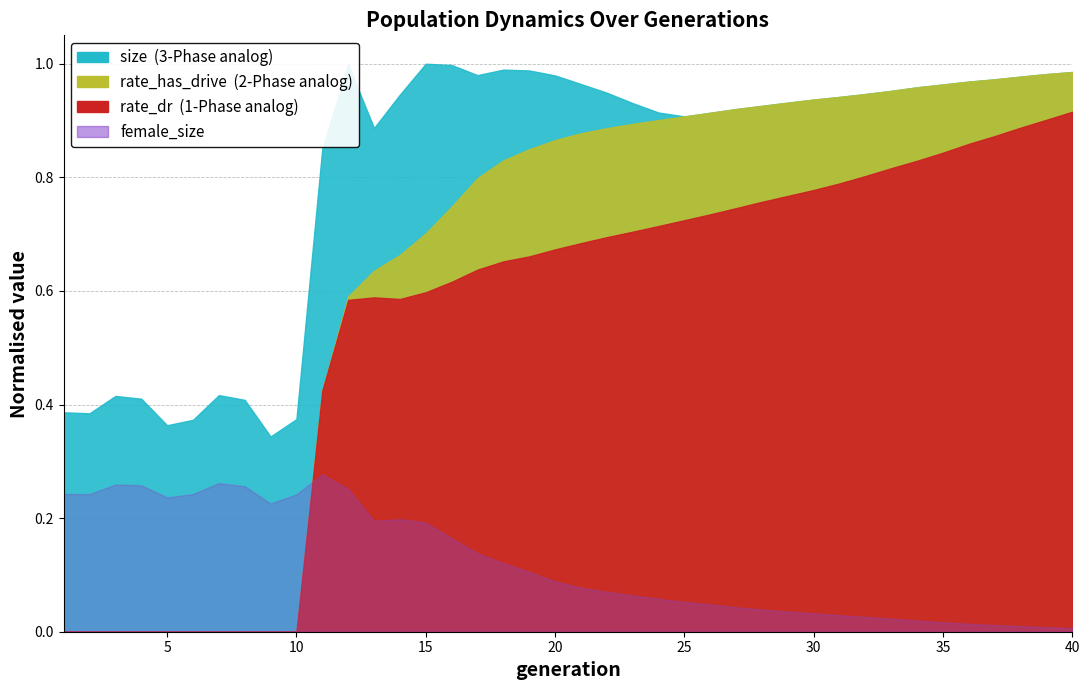

In rate_dr, how many points are higher than both neighbors (excluding endpoints)?

1